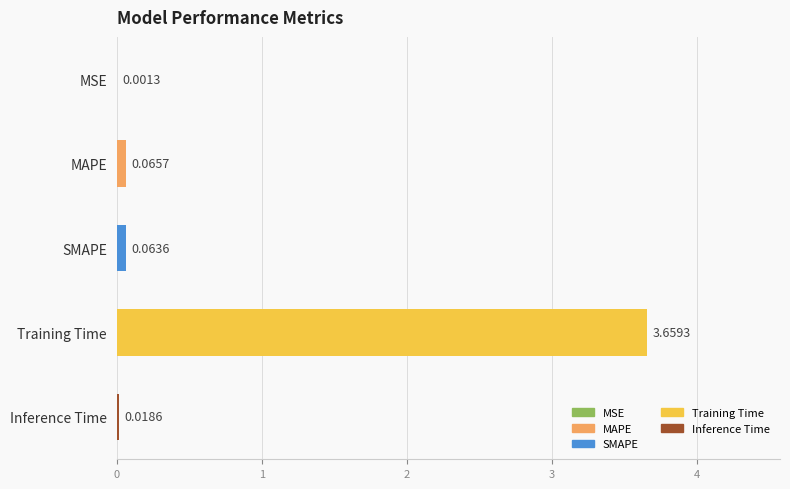

Are the bars horizontal?

Yes